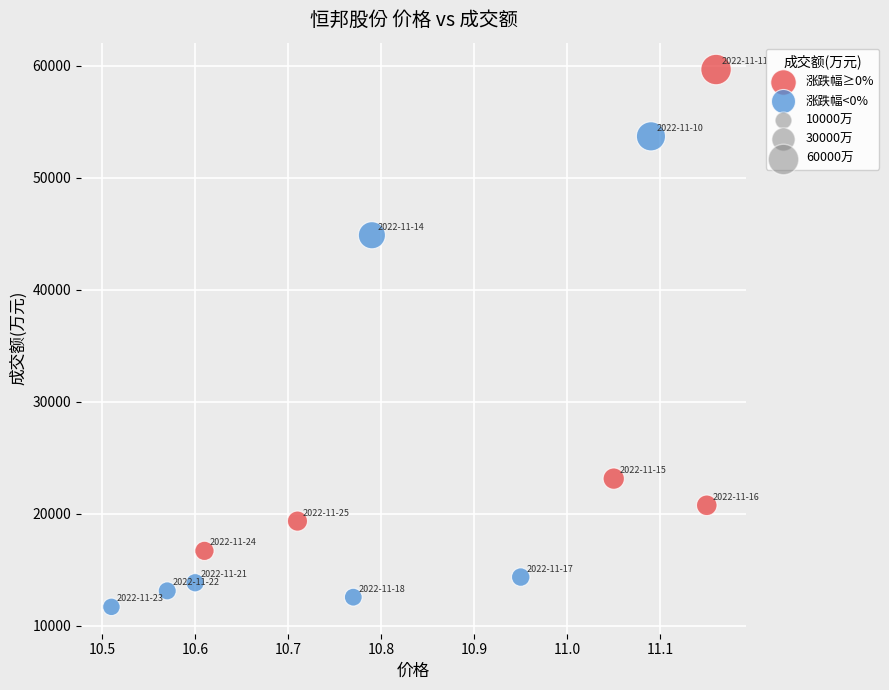

Which series reaches the maximum Y coordinate?

涨跌幅≥0%